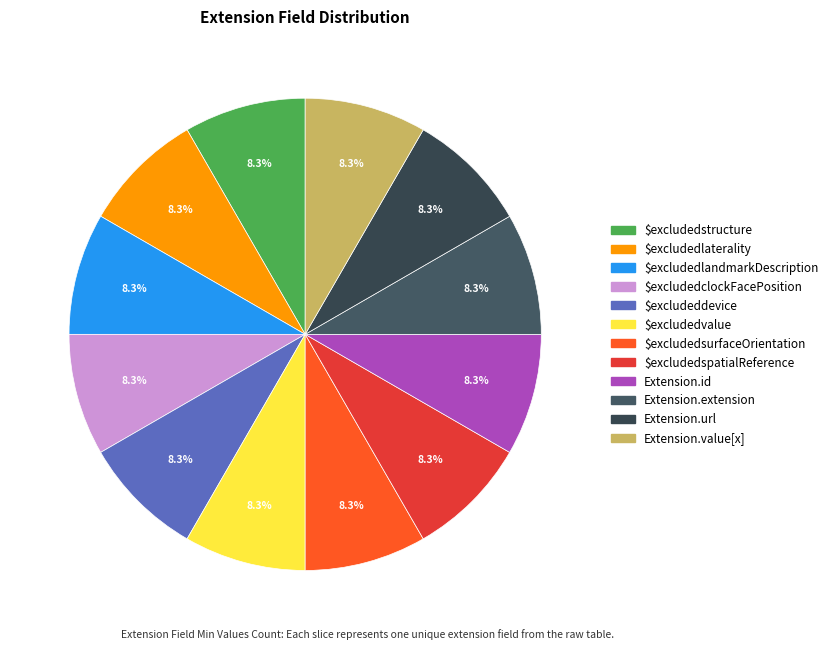

Does any single category account for the majority?

No